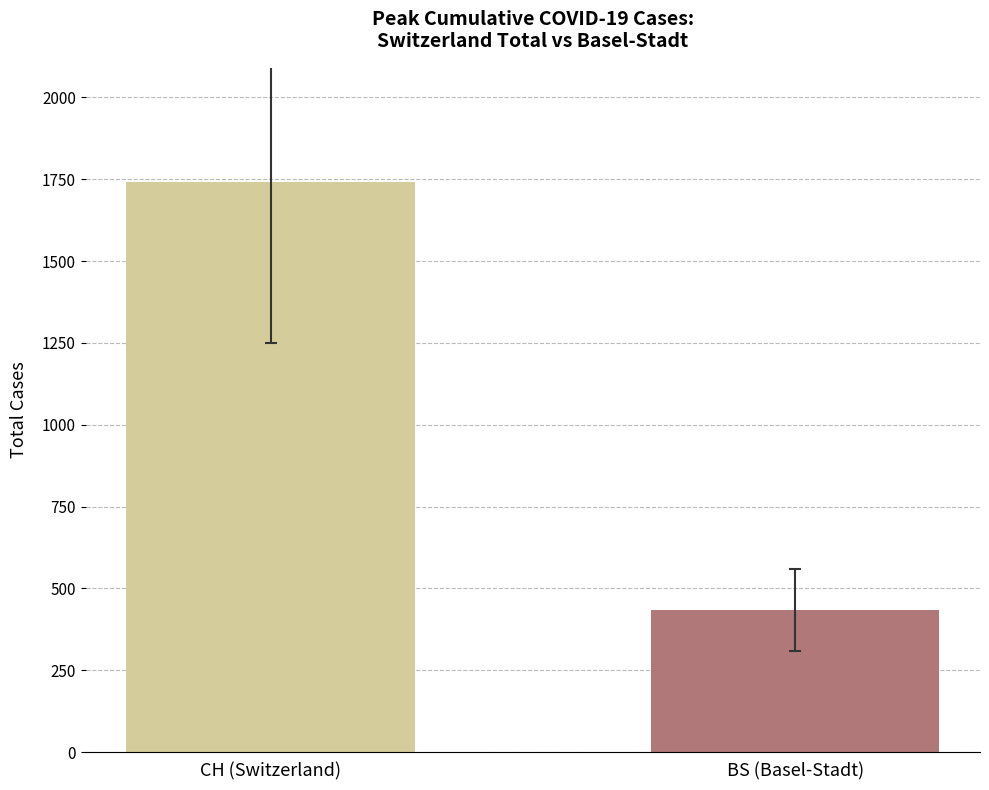

Count the number of categories in the chart.

1